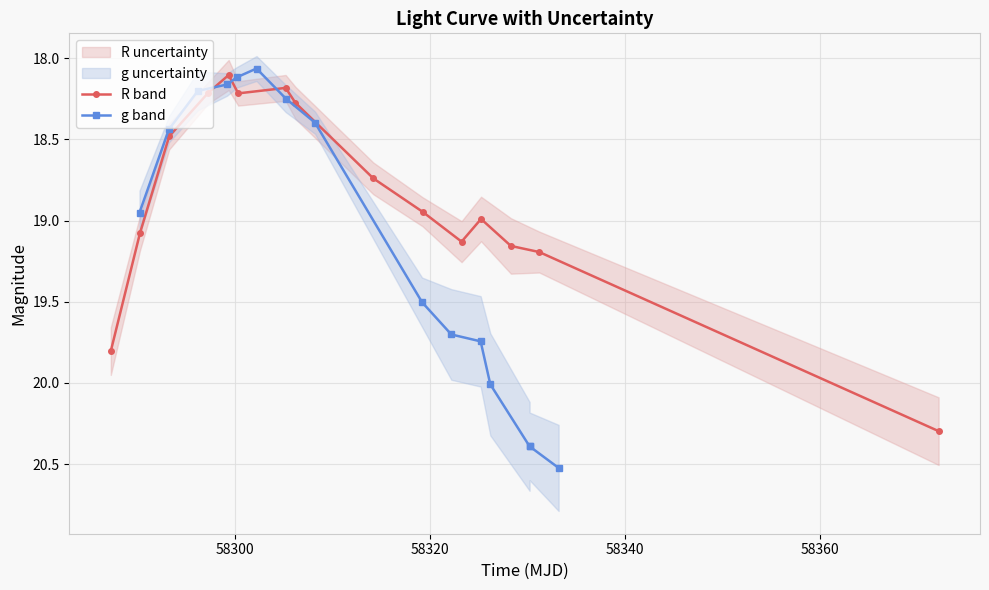

What is the minimum value for R band?

18.1